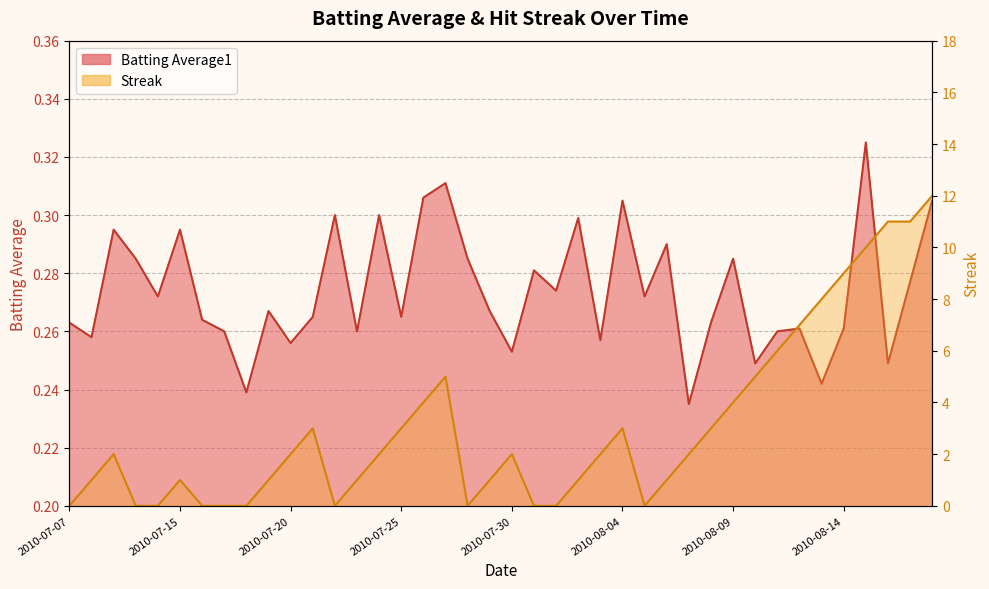

The value of Batting Average1 at 2010-08-04 is 0.3. True or false?

True